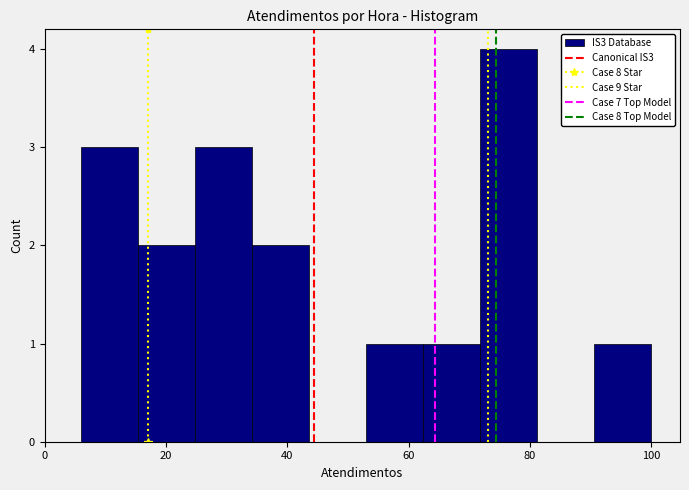

How tall is the bar that spans 34.2 to 43.6 on the x-axis? Neither the bar edges nor the heights are printed on the chart, so give them approximately, as read against the axes.

2